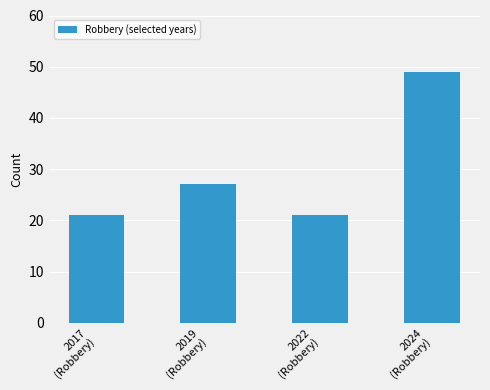

Is it true that the value at 2019
(Robbery) is 40?

False